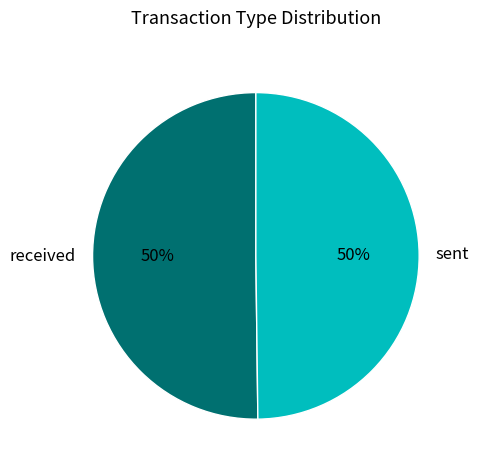

To the nearest percent, what portion does sent represent?

50%